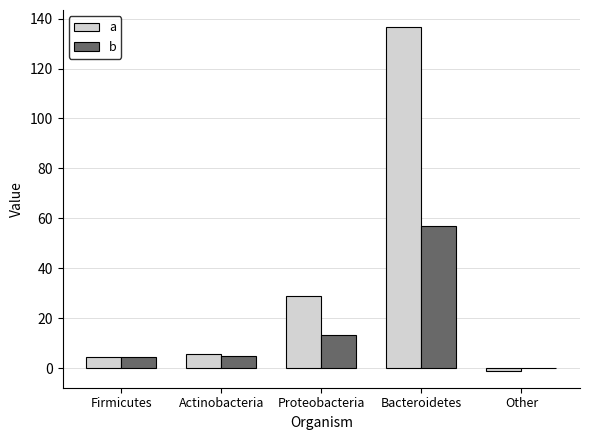

Is it true that b equals 56.9 at Bacteroidetes?

True